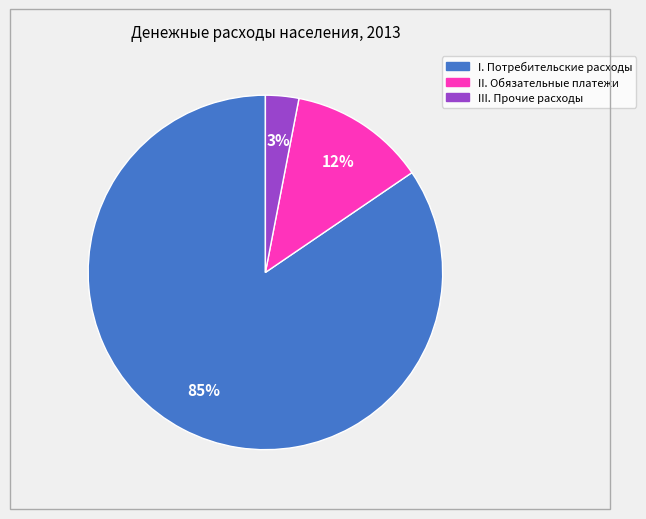

Does I. Потребительские расходы account for over 50% of the chart?

Yes